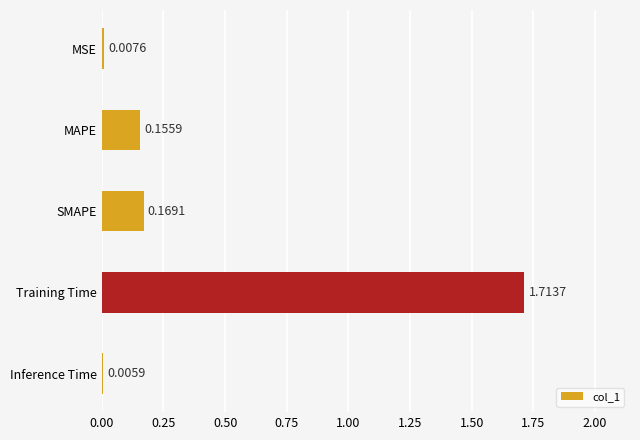

How many categories are shown in the chart?

5